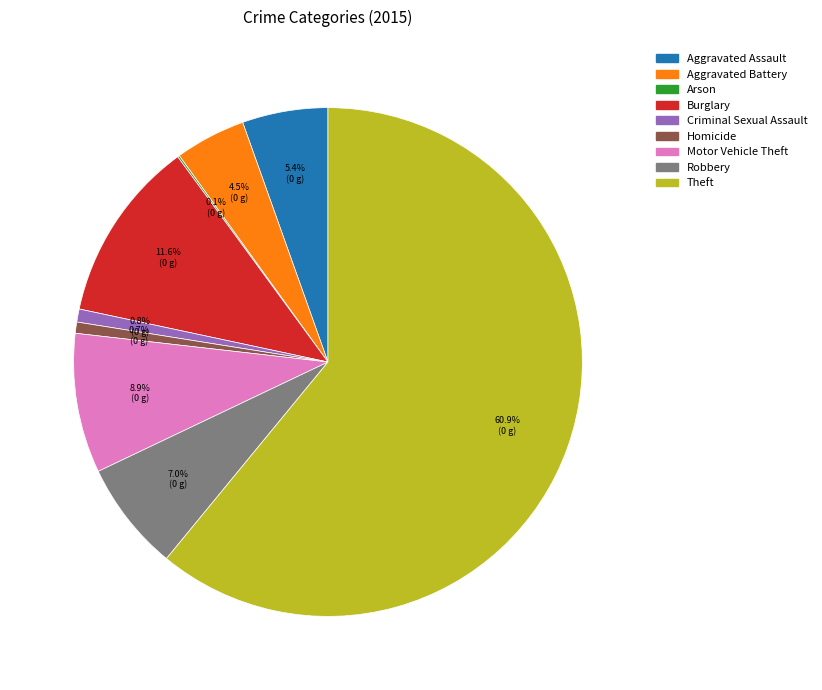

Which has a higher value, Robbery or Criminal Sexual Assault?

Robbery